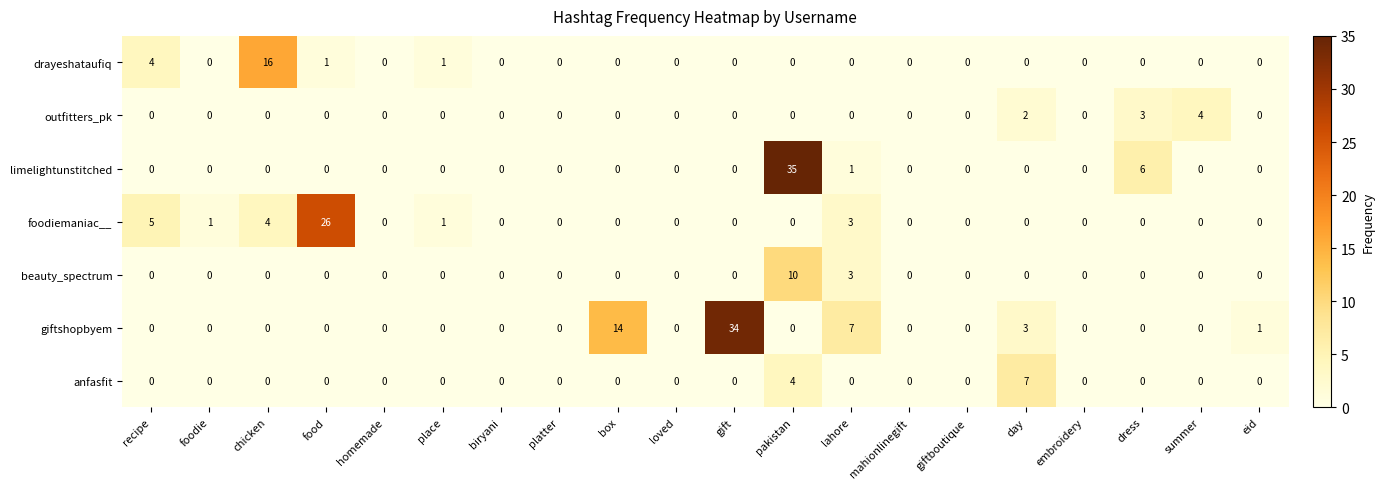

Which series has the widest spread of values?

limelightunstitched